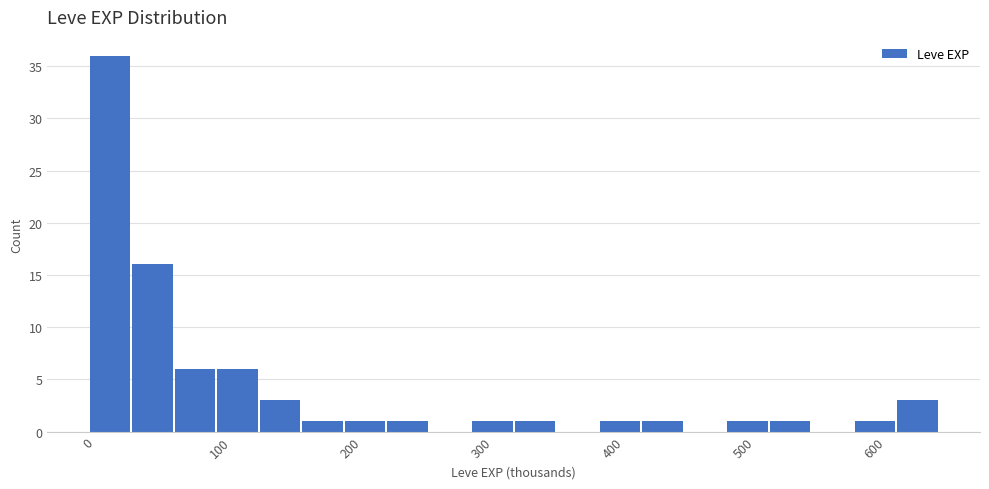

Read against the x-axis, roughly where is the centre of the tallest bar?

20